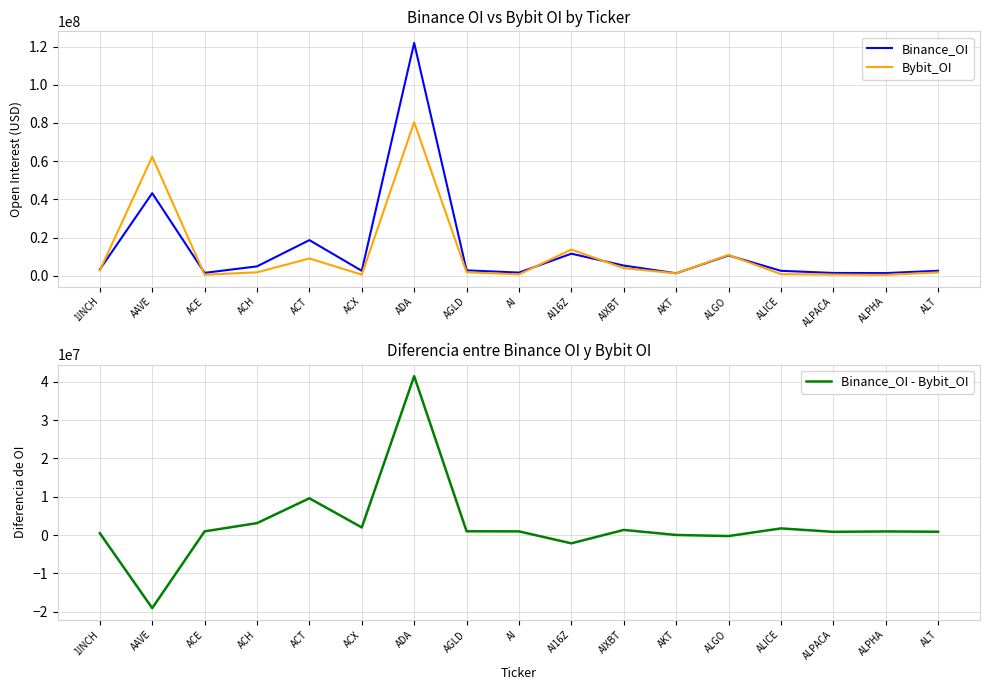

Rank the series at ALICE from lowest to highest value.

Bybit_OI, Binance_OI - Bybit_OI, Binance_OI